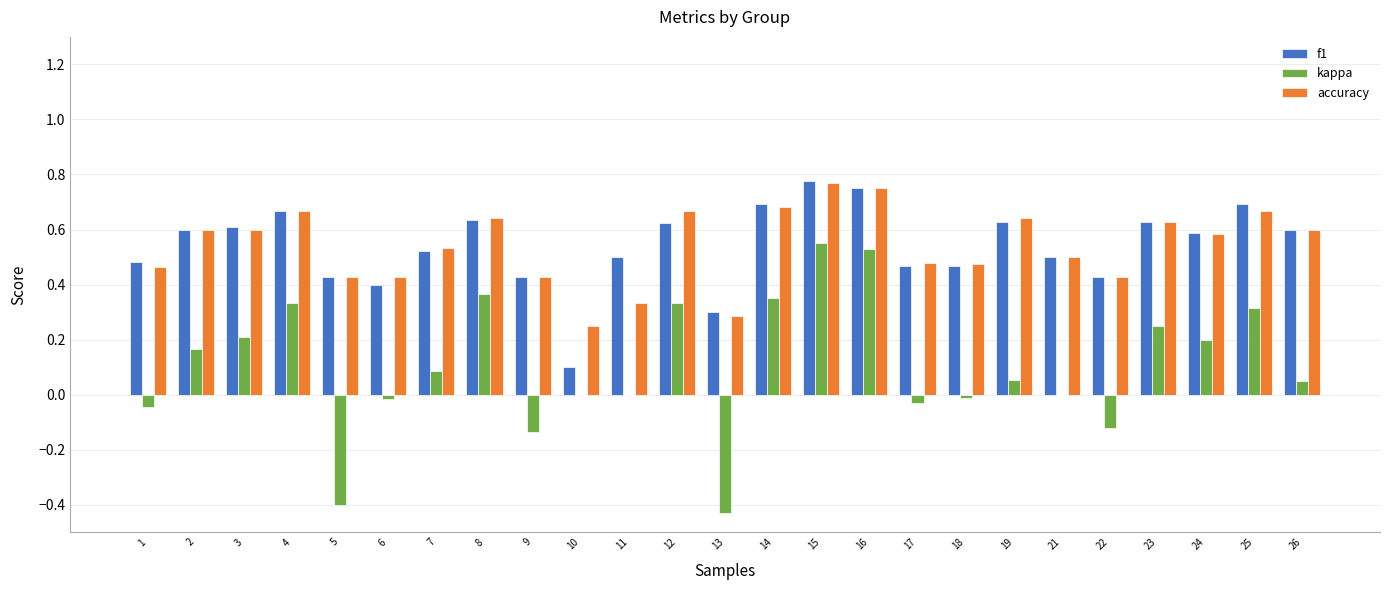

At which label does accuracy reach its peak?

15